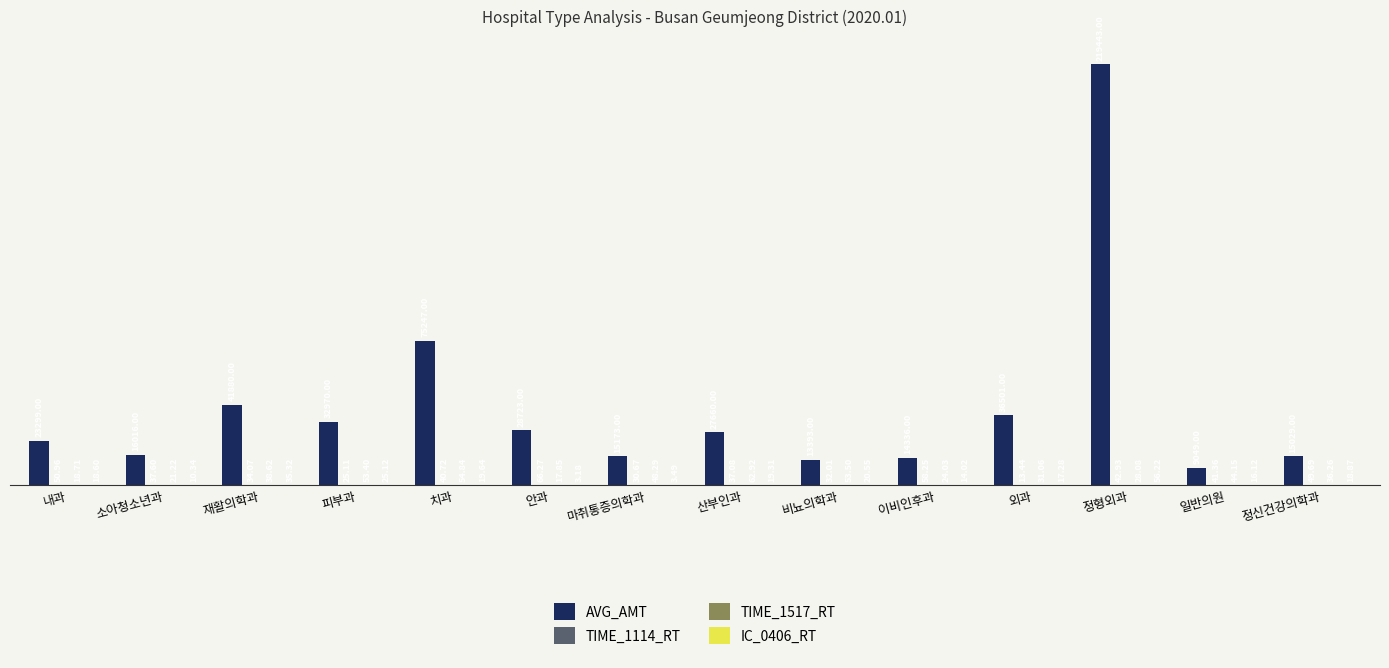

Where does the AVG_AMT series first go above 27660?

재활의학과